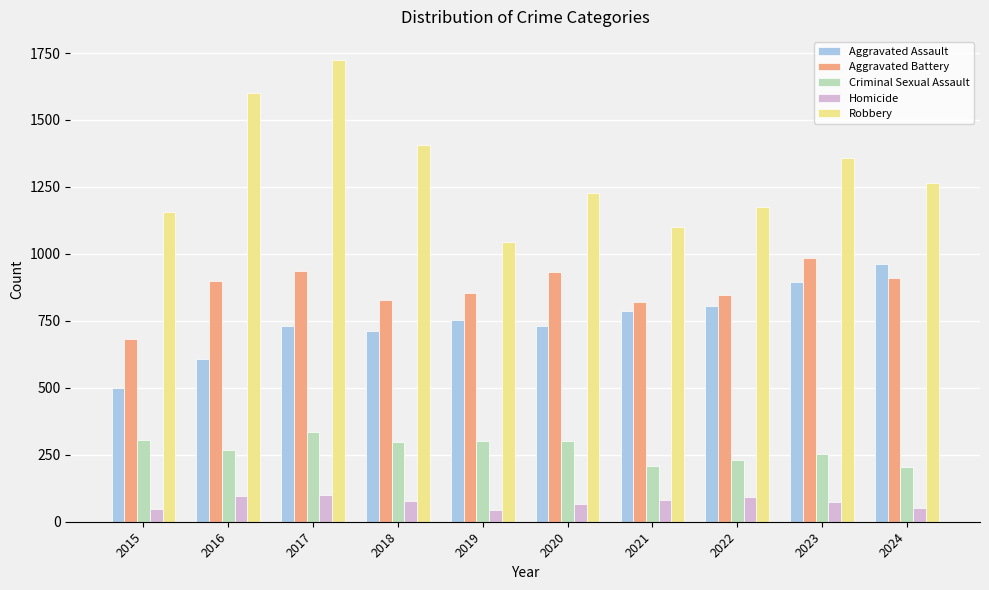

What is the smallest value displayed?

45